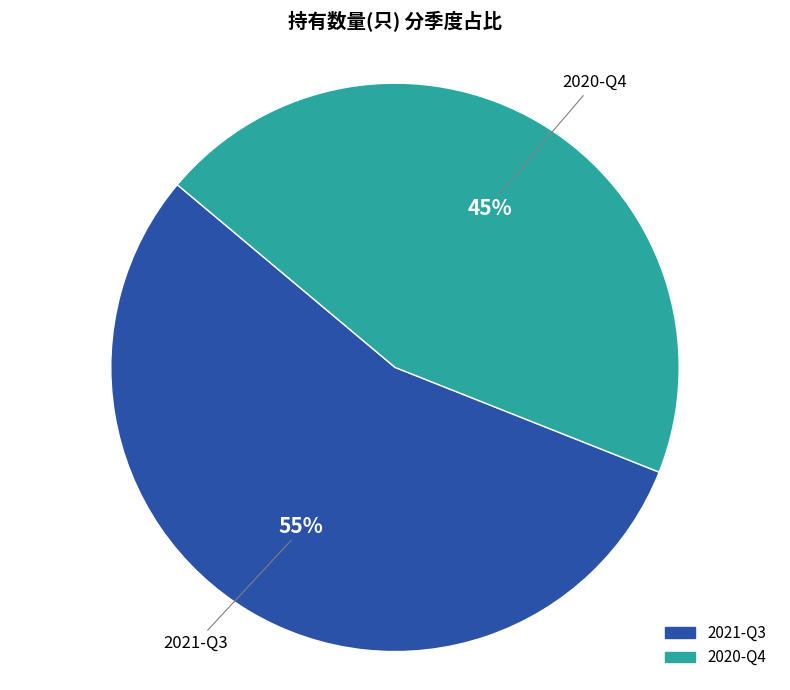

Which has a higher value, 2020-Q4 or 2021-Q3?

2021-Q3